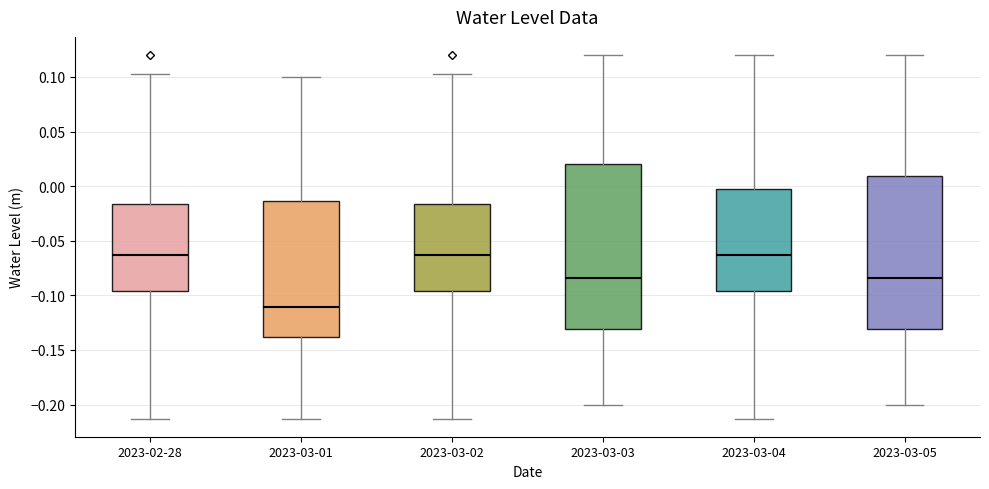

Reading left to right, read every box against the y-axis: the position of its median line, the range the box covers, and the ends of its whiskers. The values are not printed on the chart, so give them approximately, as read against the axis.

2023-02-28: median -0.065, box -0.095 to -0.015, whiskers -0.215 to 0.100
2023-03-01: median -0.110, box -0.140 to -0.015, whiskers -0.215 to 0.100
2023-03-02: median -0.065, box -0.095 to -0.015, whiskers -0.215 to 0.100
2023-03-03: median -0.085, box -0.130 to 0.020, whiskers -0.200 to 0.120
2023-03-04: median -0.065, box -0.095 to 0.000, whiskers -0.215 to 0.120
2023-03-05: median -0.085, box -0.130 to 0.010, whiskers -0.200 to 0.120